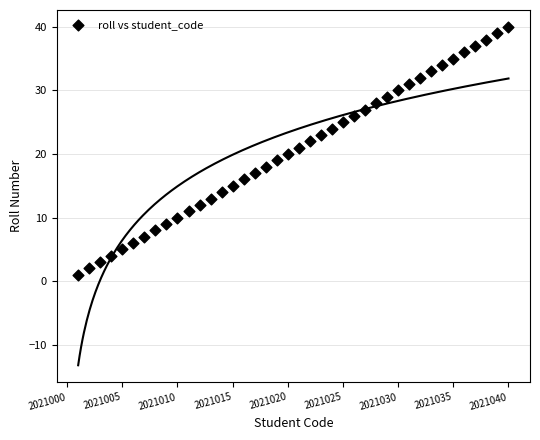

What is the range of Y values (max minus min)?

39